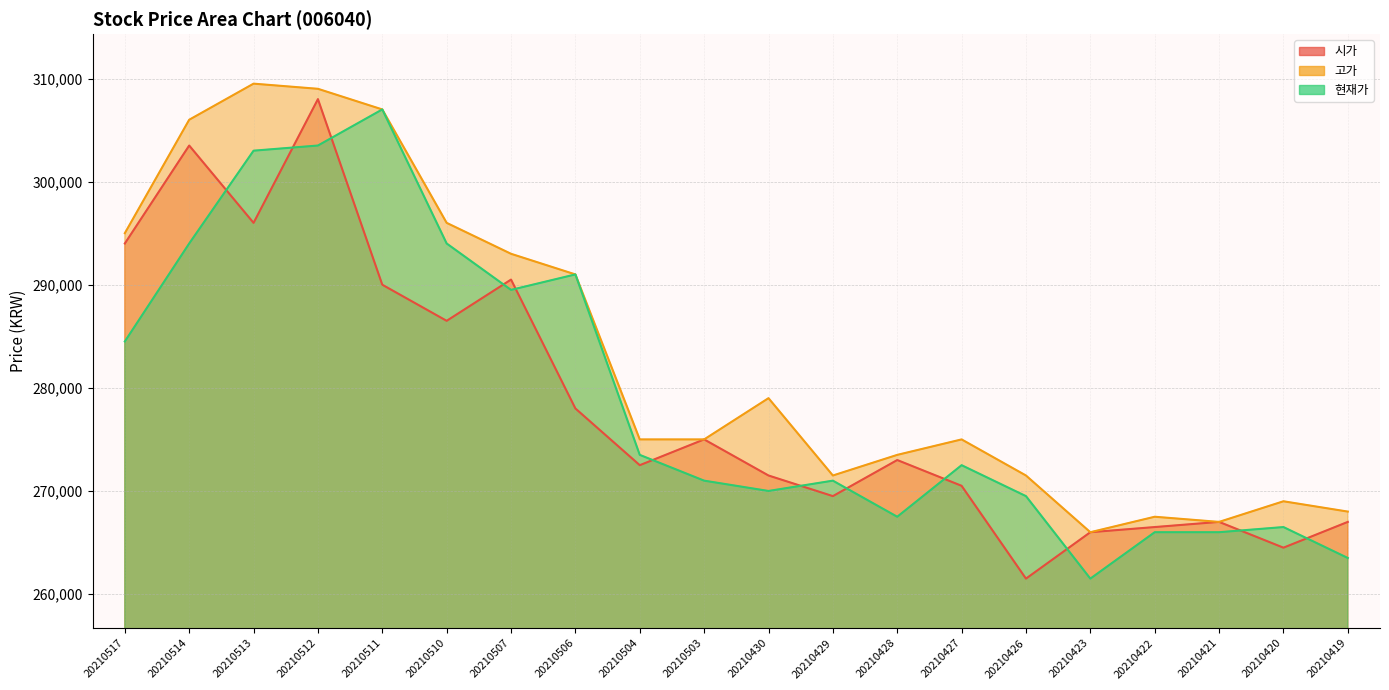

How many values in the 시가 series exceed 273000?

9